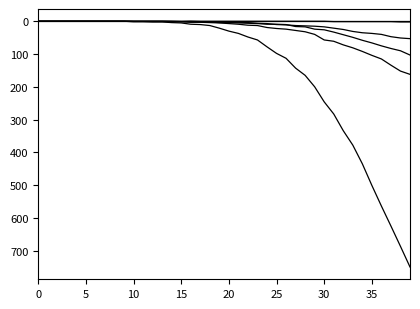

Is this an area chart (filled region under the line)?

No